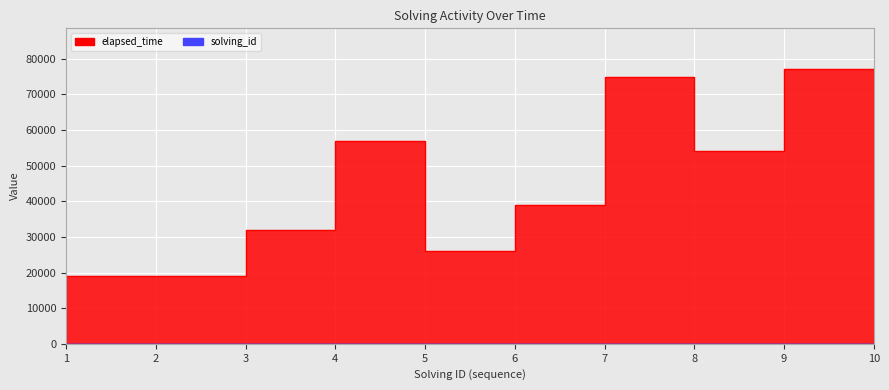

At how many categories does at least one series exceed 66233?

2